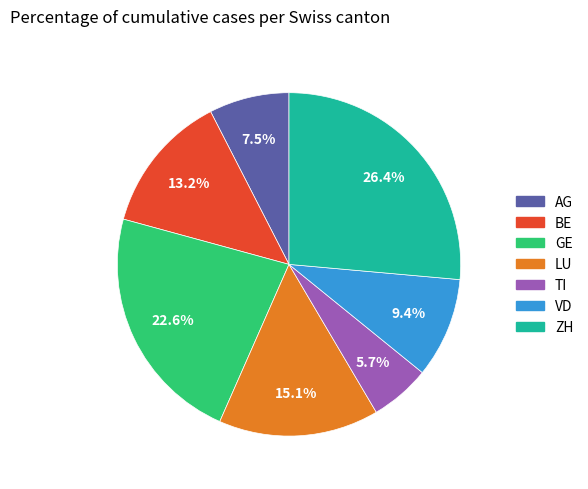

Which has a higher value, AG or GE?

GE